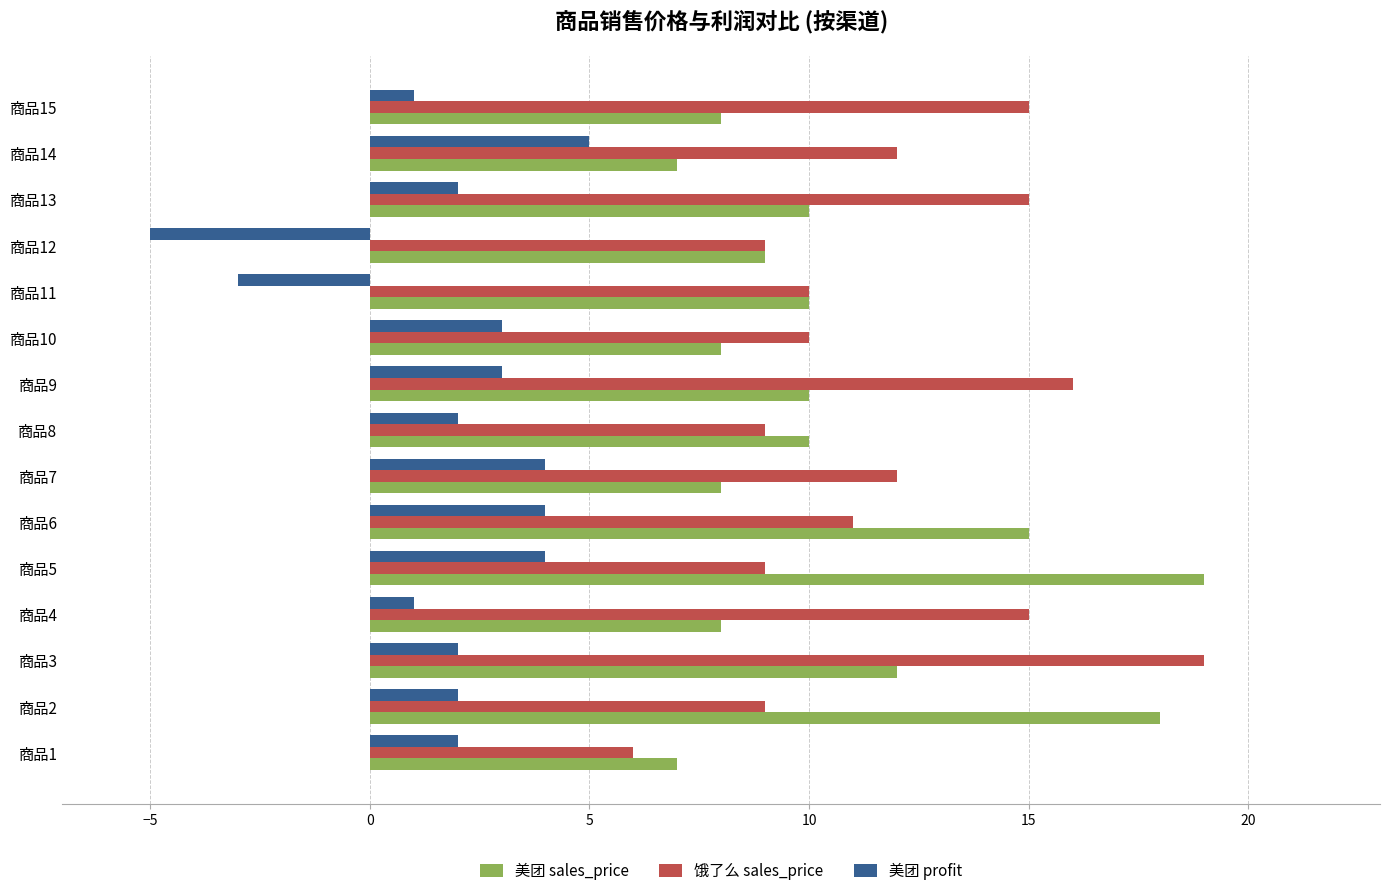

Which category has the highest value in the 美团 profit series?

商品14